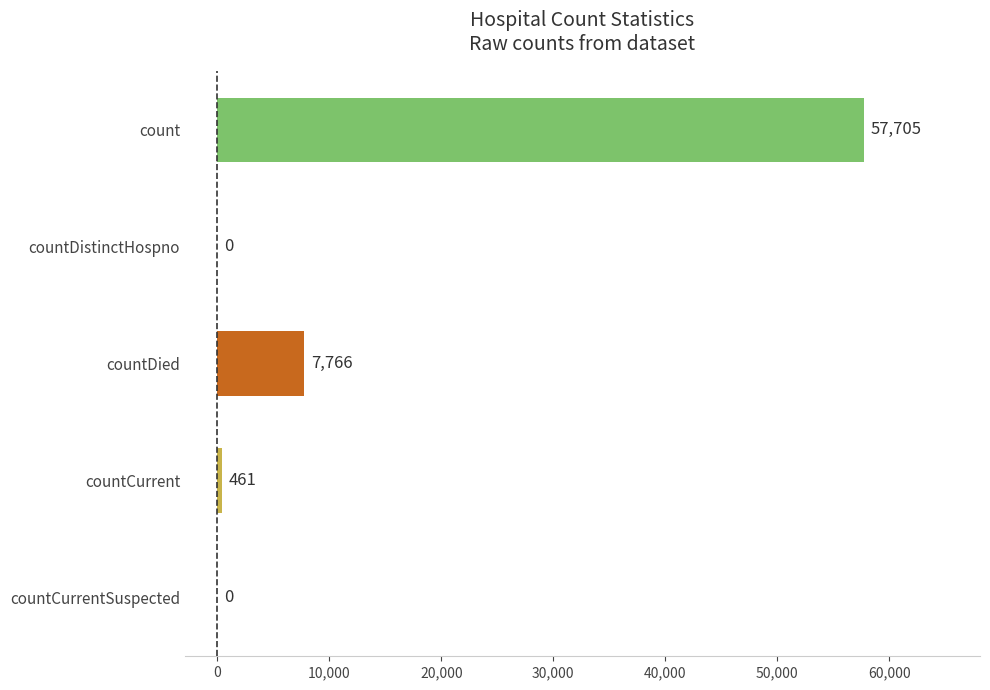

Where is the data nearest to the value 28852?

countDied